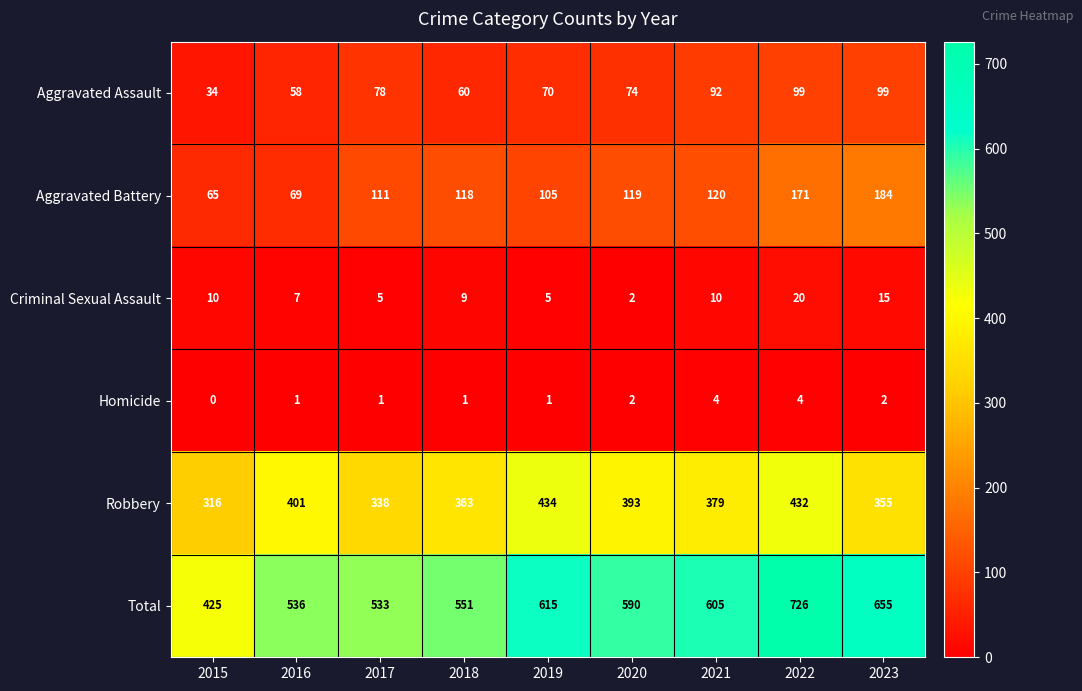

Which series changed the most between 2017 and 2021?

Total